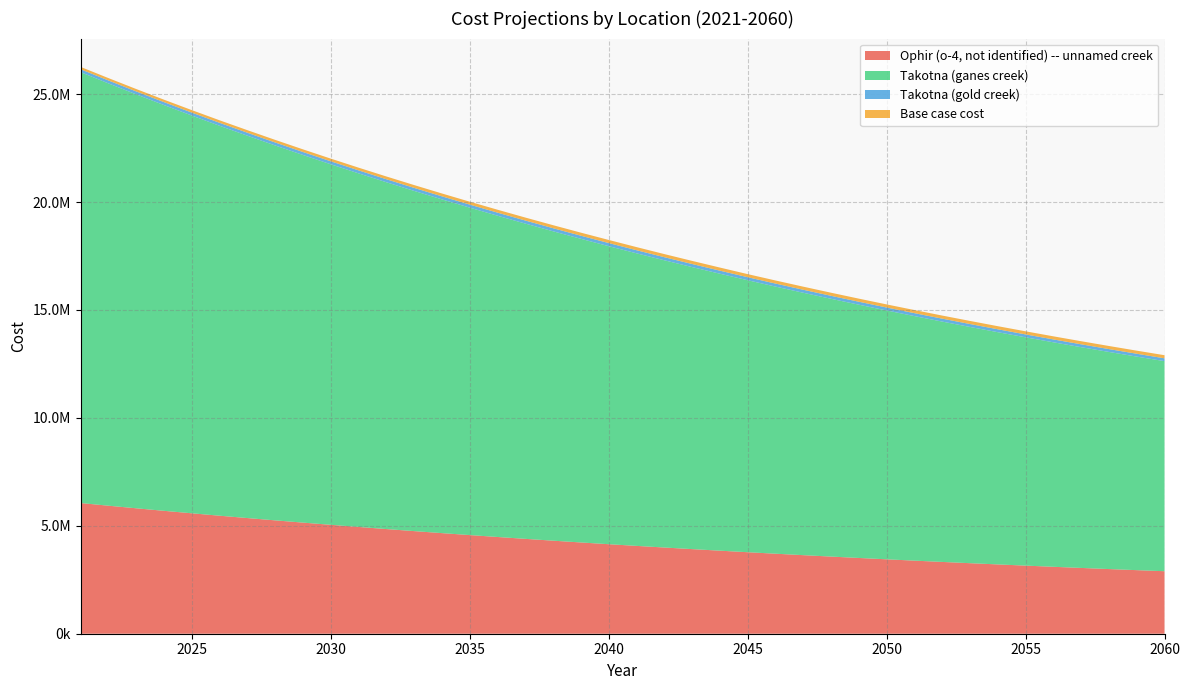

Reading right to left, what are all the values shown in this chart?

Ophir (o-4, not identified) -- unnamed creek: 2896013.1	2945480.3	2996134.7	3048004.9	3101119.9	3155509.7	3211204.8	3268236.6	3326637.2	3386439.4	3447676.8	3510383.9	3574596.0	3640349.2	3707680.5	3776627.7	3847966.3	3920262.7	3994294.2	4070102.5	4147730.2	4228674.9	4311130.8	4395936.8	4482082.4	4570937.3	4661229.0	4754329.5	4849497.4	4946917.5	5046511.9	5148071.4	5252445.9	5359032.4	5467685.5	5579812.1	5694331.3	5811440.0	5931470.3	6054888.8
Takotna (ganes creek): 9732831.4	9893961.6	10058958.9	10227916.2	10400928.4	10578093.0	10759509.4	10945279.9	11135508.9	11330303.3	11529772.9	11734029.7	11943188.6	12157367.4	12376686.5	12601269.2	12831978.5	13067470.6	13308614.4	13555545.7	13808403.4	14068220.5	14334008.8	14606403.5	14884909.3	15170492.6	15462503.5	15761916.0	16068412.0	16382244.4	16703508.5	17032222.4	17369056.7	17713795.6	18066274.1	18427985.4	18798193.9	19177189.6	19565349.5	19963137.8
Takotna (gold creek): 131589.0	132059.6	132541.5	133035.0	133540.4	134057.8	134587.7	135130.3	135686.0	136254.9	136837.5	137434.1	138045.1	138670.6	139311.2	139967.2	141375.5	142063.3	142767.7	143488.9	144227.5	143262.1	142784.4	141855.7	141728.6	140838.4	140750.8	139901.1	139228.7	138577.8	138105.4	138125.0	137698.1	137607.7	136783.4	136283.3	136119.3	136136.7	136025.1	135319.1
Base case cost: 143636.7	143636.7	143636.7	143636.7	143636.7	143636.7	143636.7	143636.7	143636.7	143636.7	143636.7	143636.7	143636.7	143636.7	143636.7	143636.7	144373.3	144373.3	144373.3	144373.3	144373.3	142006.5	140285.2	137918.5	136627.5	134260.7	132969.8	130603.0	128451.4	126299.7	124363.3	123072.3	121135.9	119629.7	117306.9	115166.2	113453.7	111955.3	110242.8	107674.0